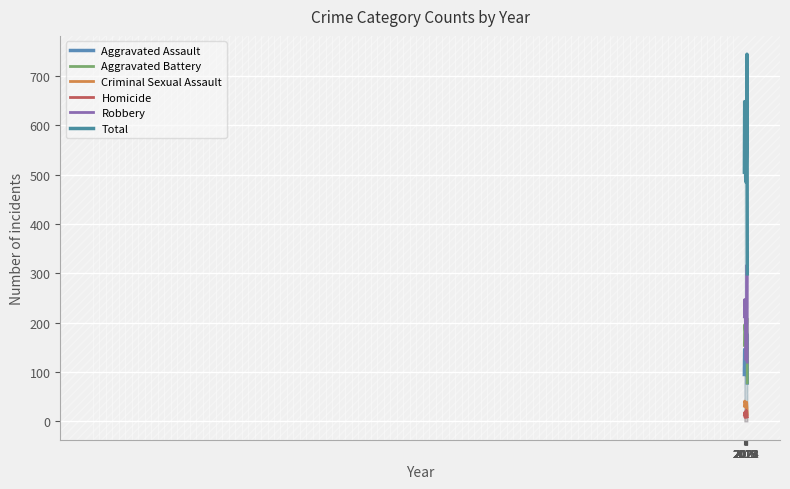

True or false: Aggravated Assault and Criminal Sexual Assault intersect in this chart.

False